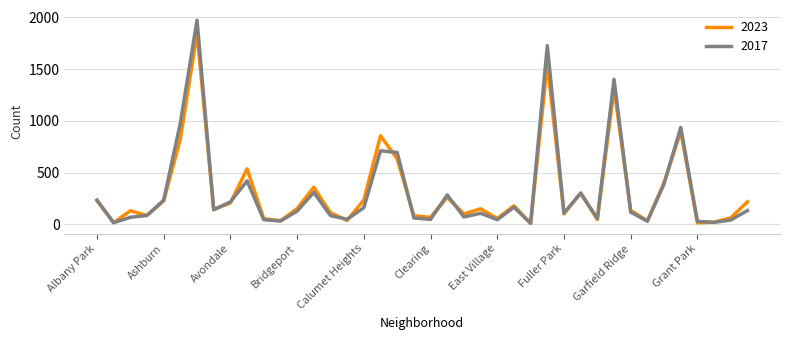

Which series has the widest spread of values?

2017